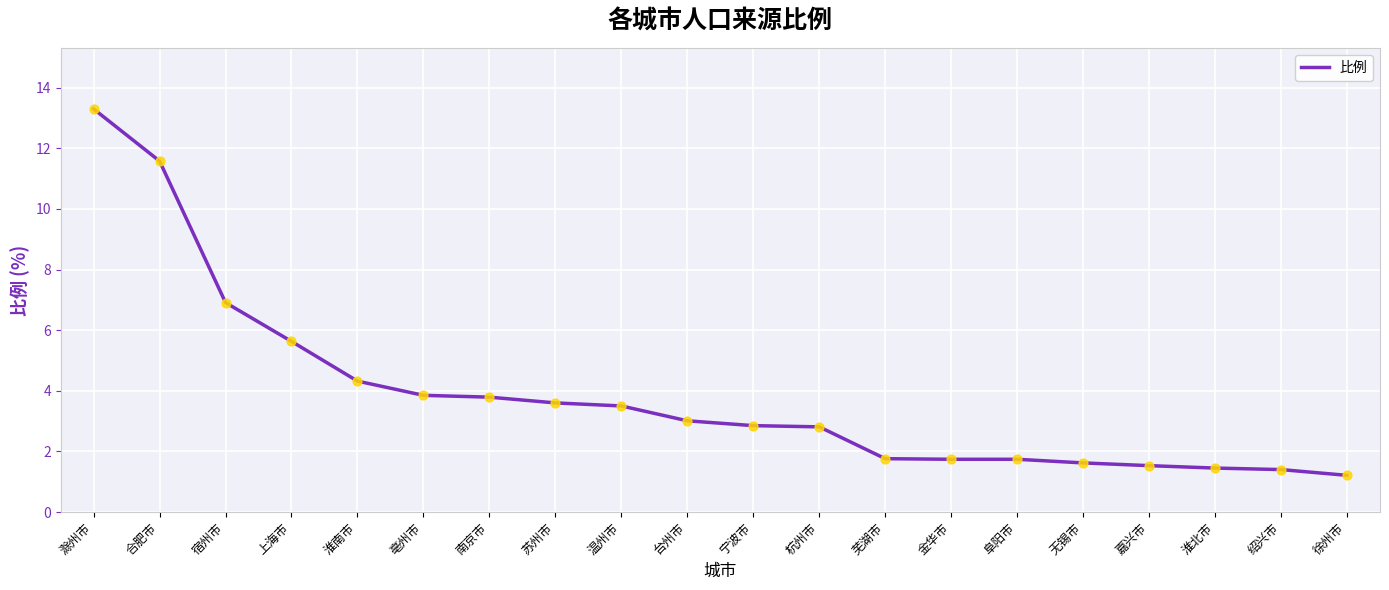

What is the change in value from 阜阳市 to 嘉兴市?

-0.2